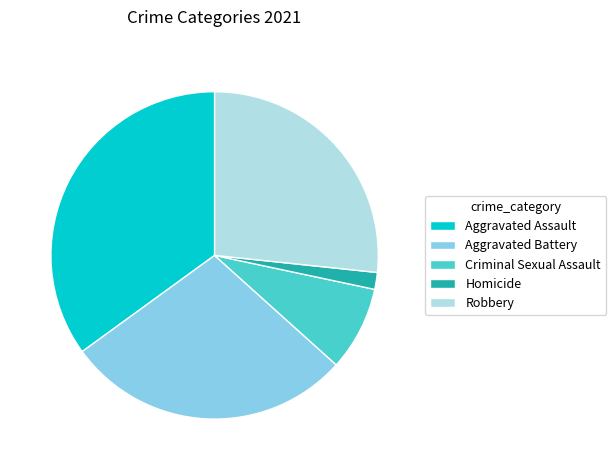

How many segments does this pie chart have?

5